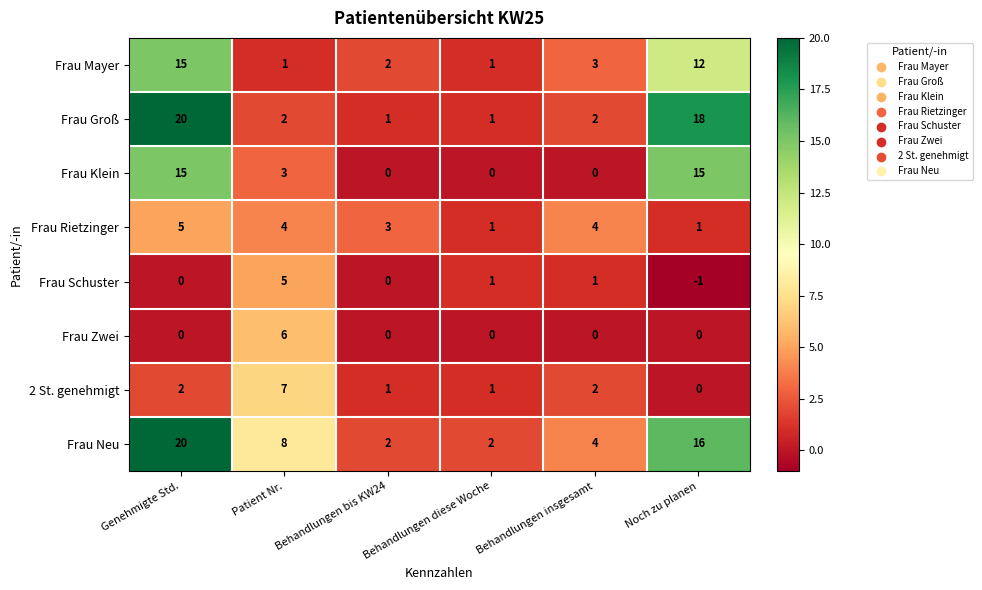

At which label does Frau Groß first exceed 2?

Genehmigte Std.